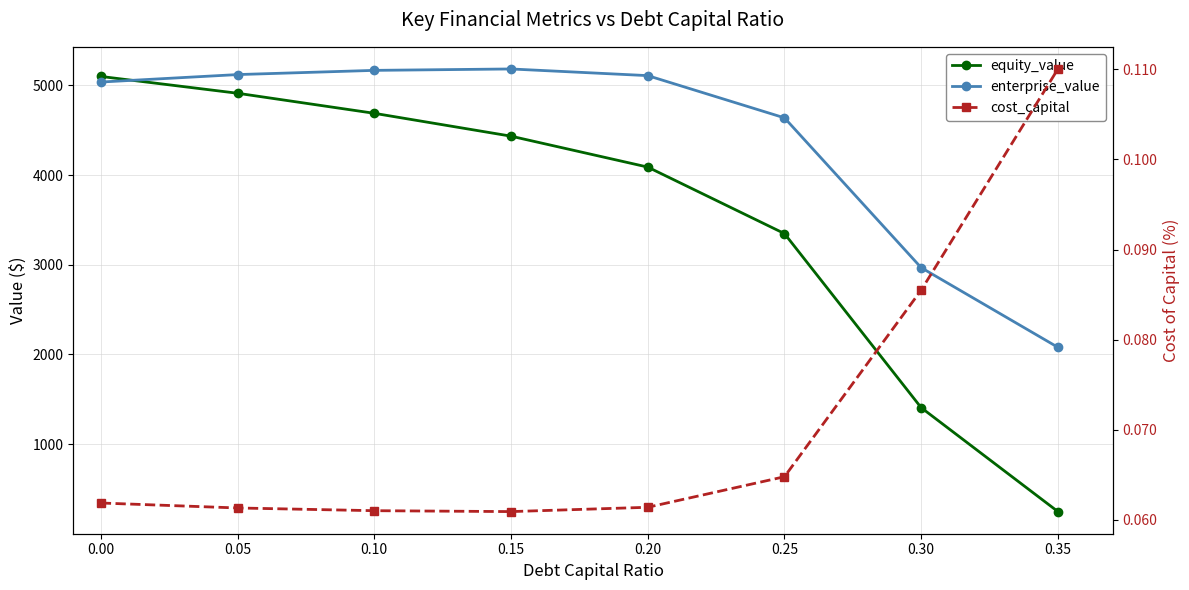

True or false: cost_capital and equity_value cross at least once.

False